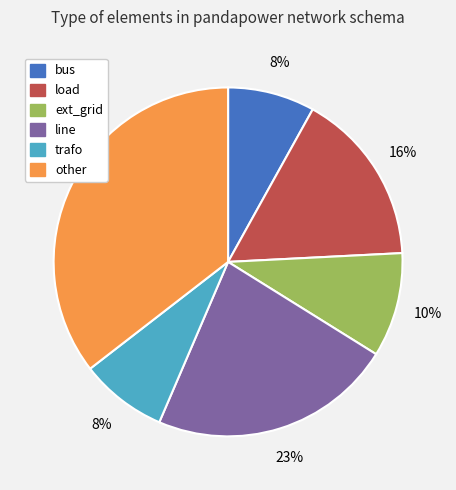

To the nearest percent, what is the combined percentage of ext_grid and load?

26%